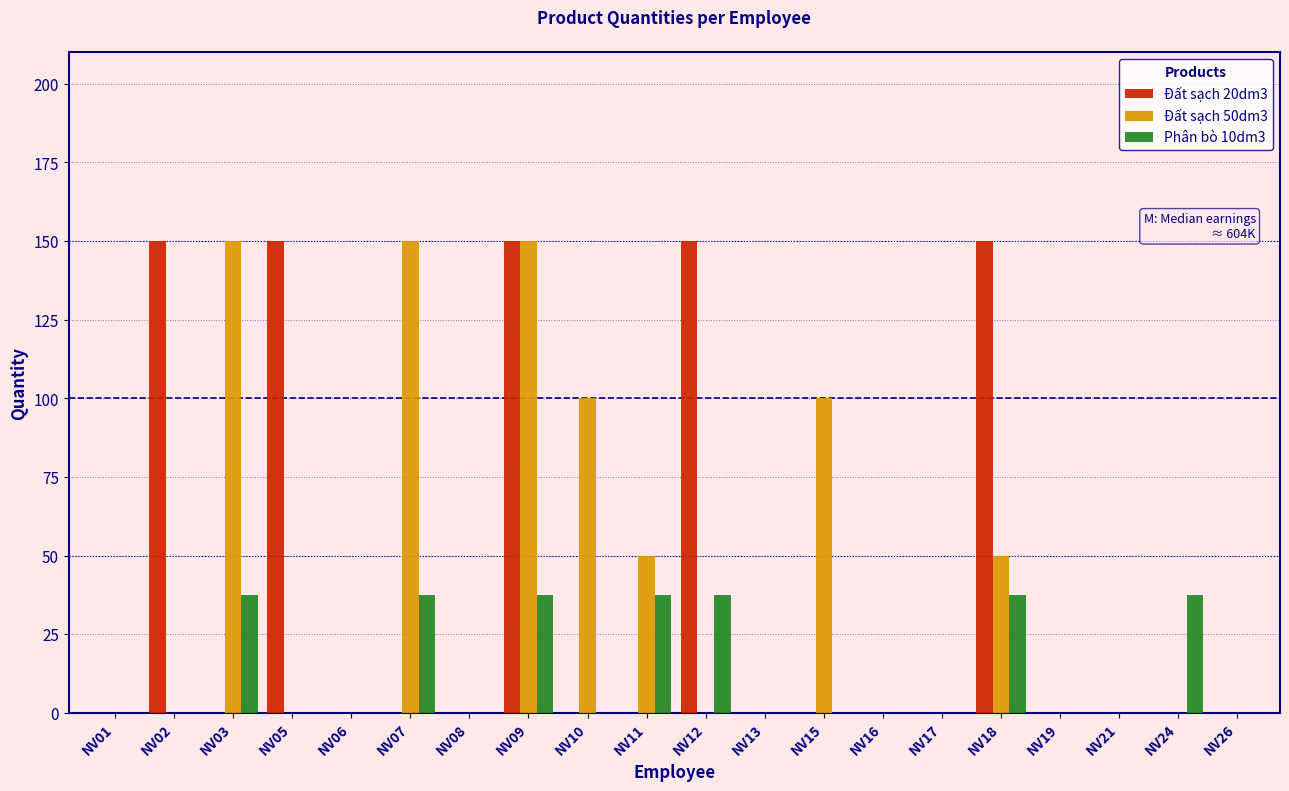

What is the sum of all Phân bò 10dm3 values?

262.5